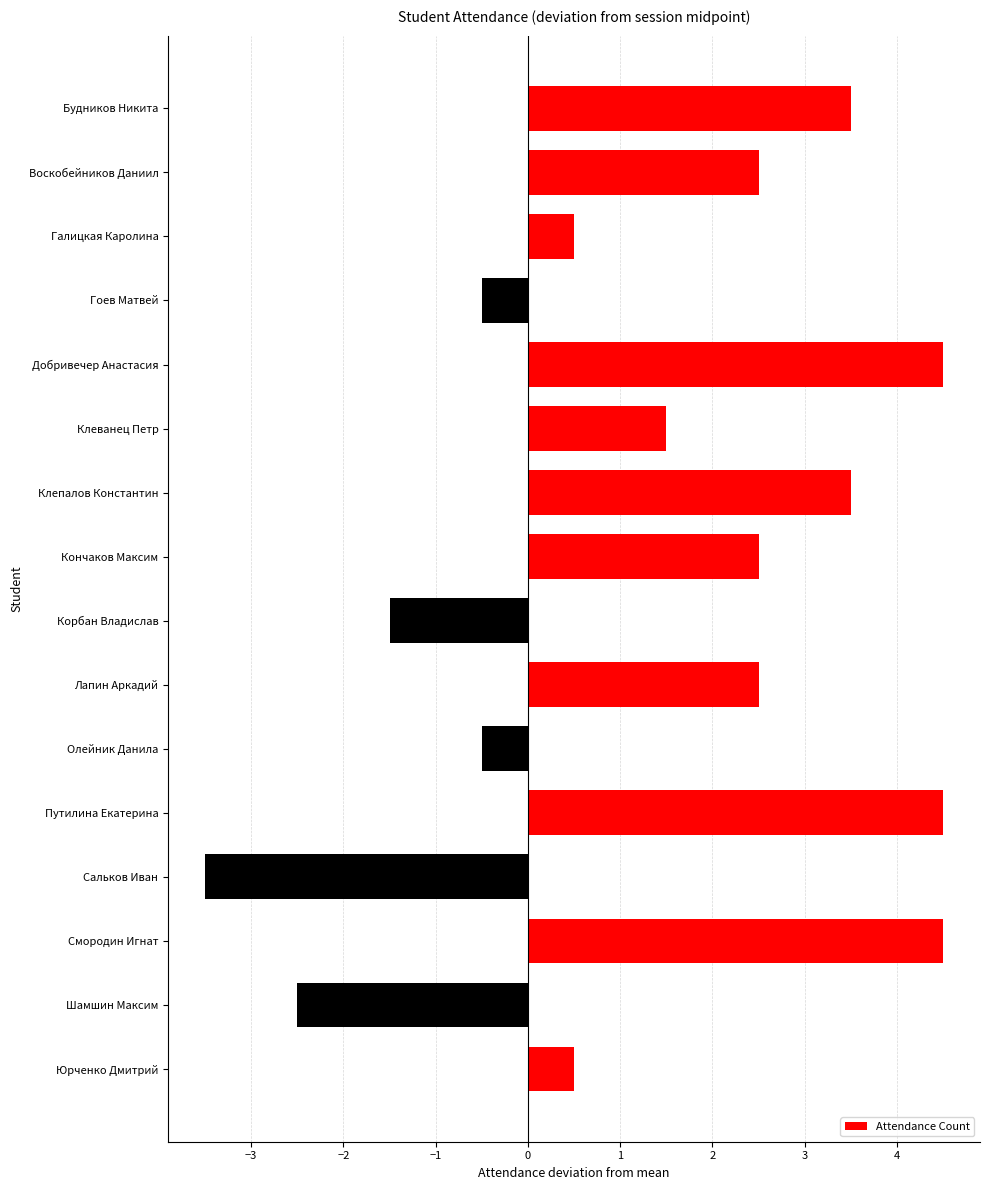

What is the greatest value displayed?

4.5